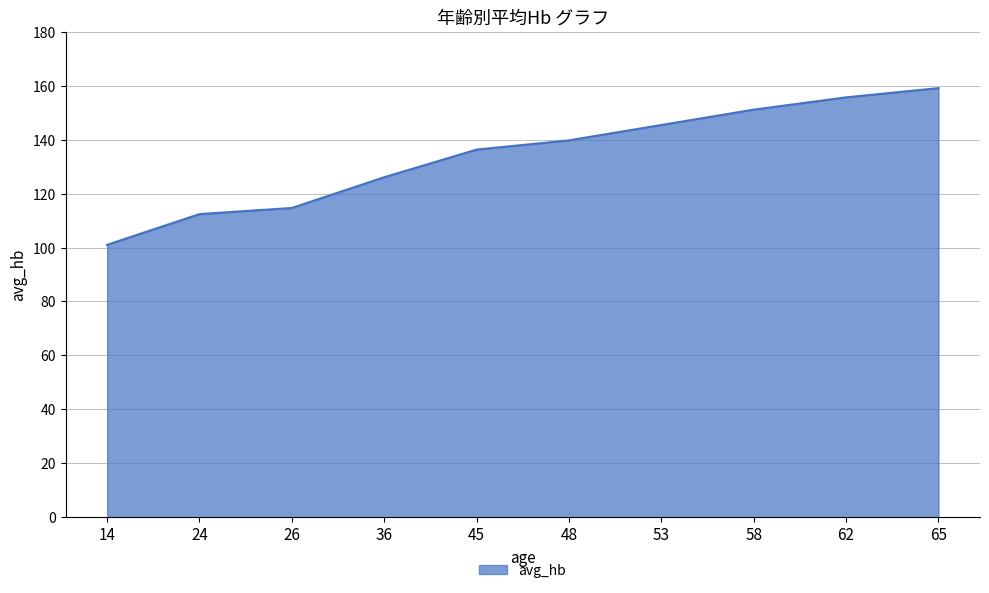

At which label is the value closest to 130?

36